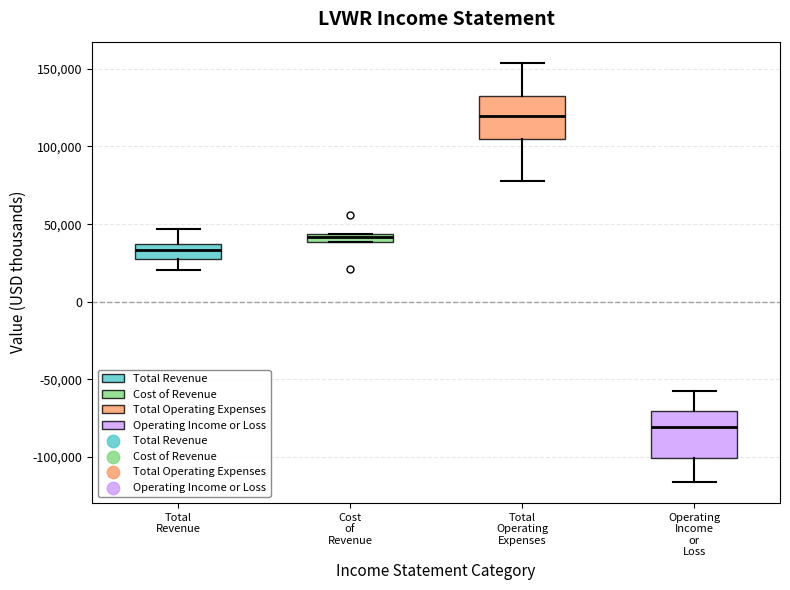

Which box's median line is the lowest?

Operating Income or Loss